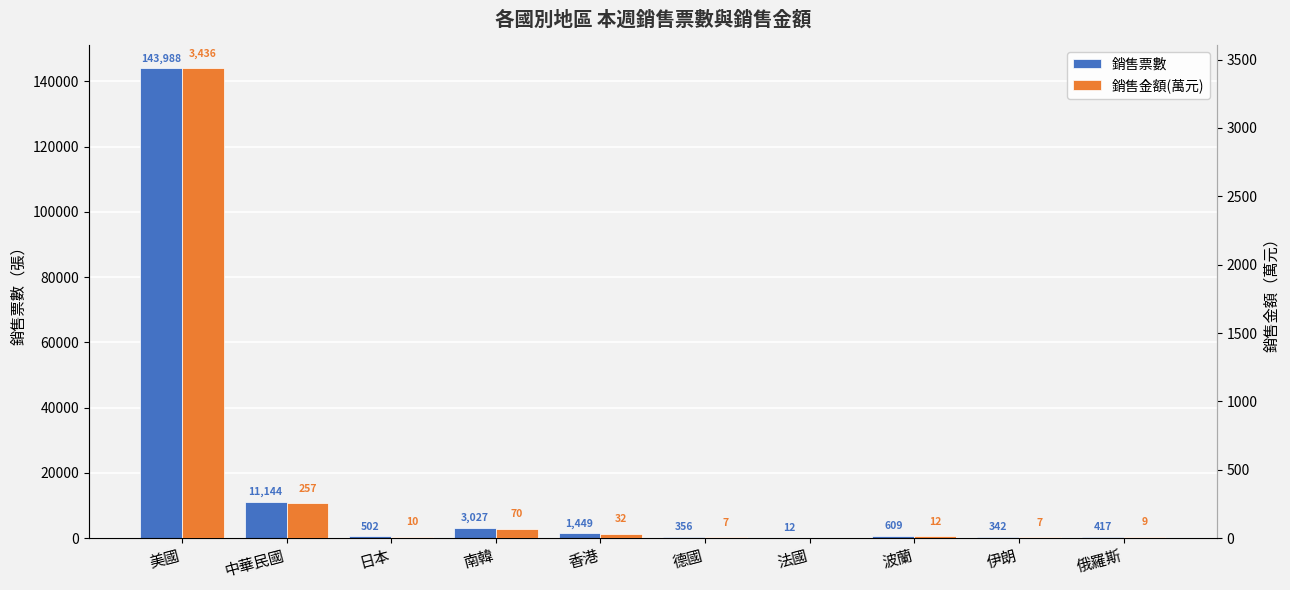

What is the highest value of the 銷售金額(萬元) series?

3436